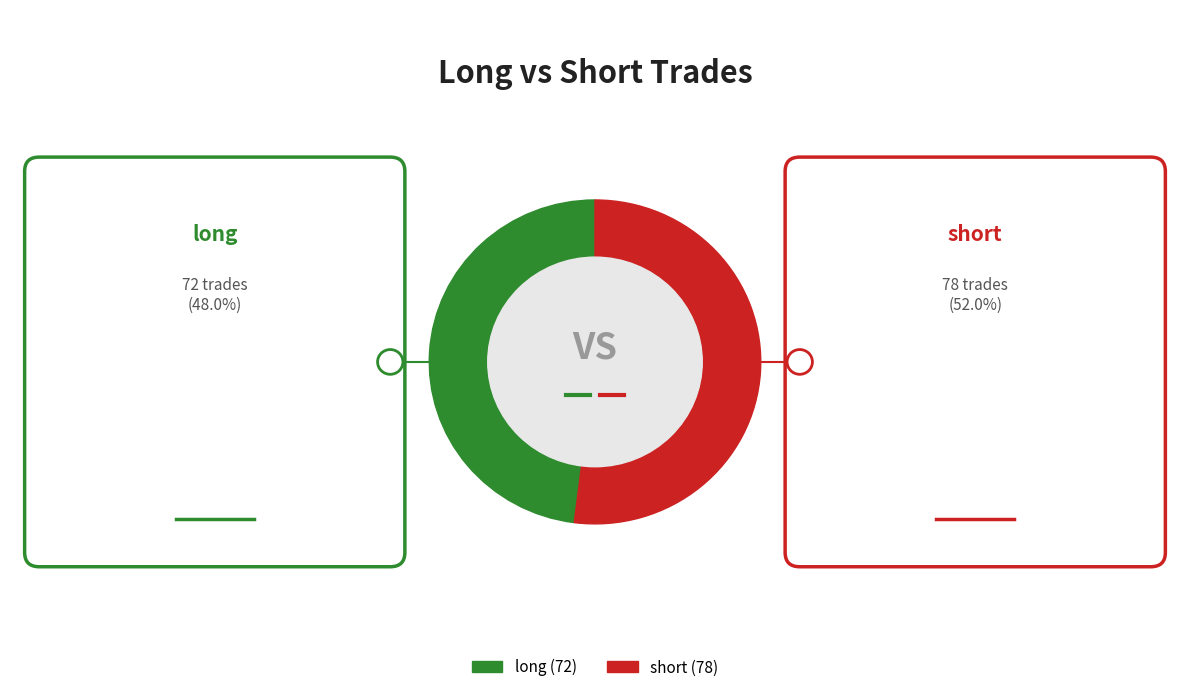

Is it true that short is 52% of the pie?

True